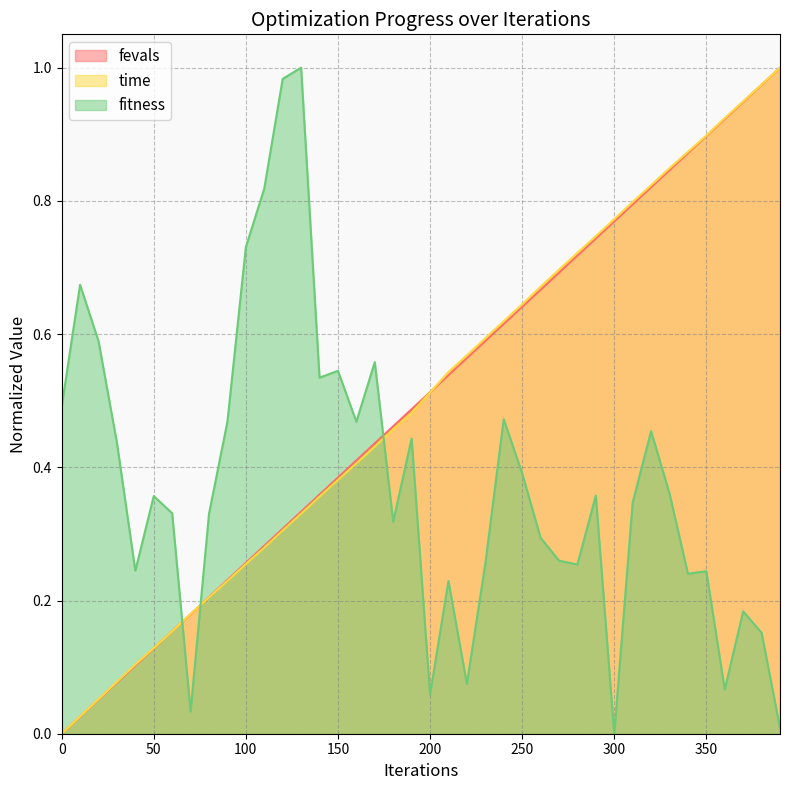

What is the total value across all series at 230?

1.4